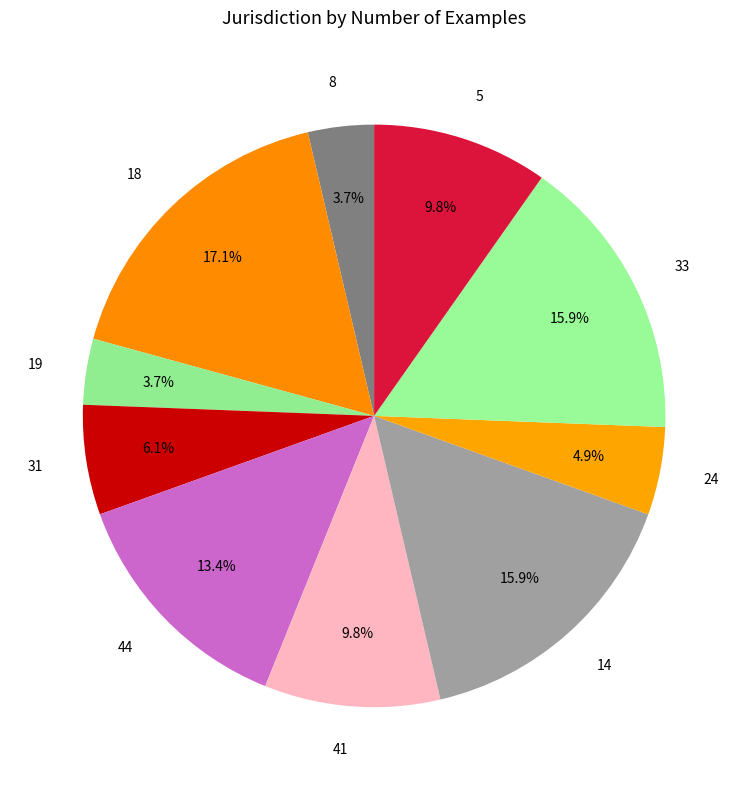

Is it true that 14 is 28% of the pie?

False